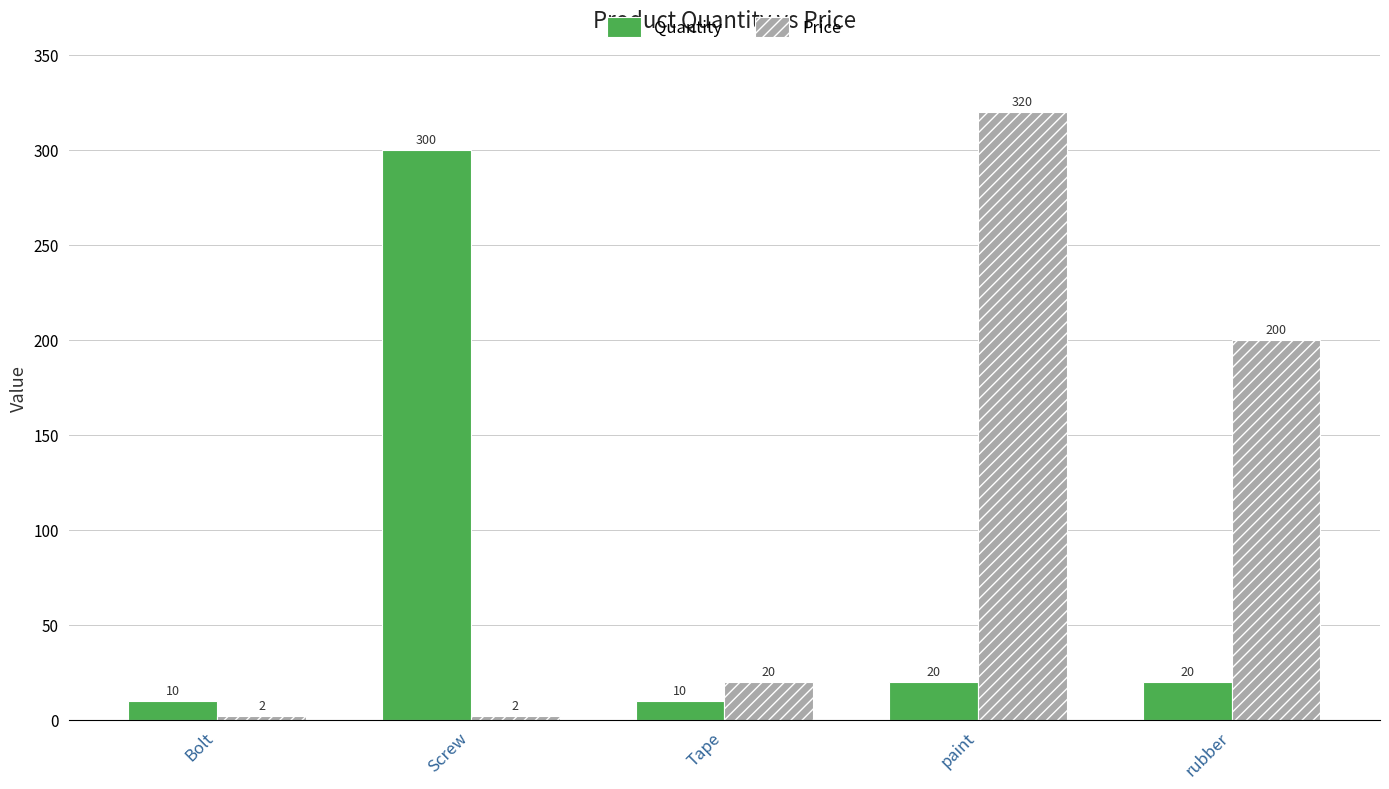

List the series in order of their overall mean, lowest first.

Quantity, Price